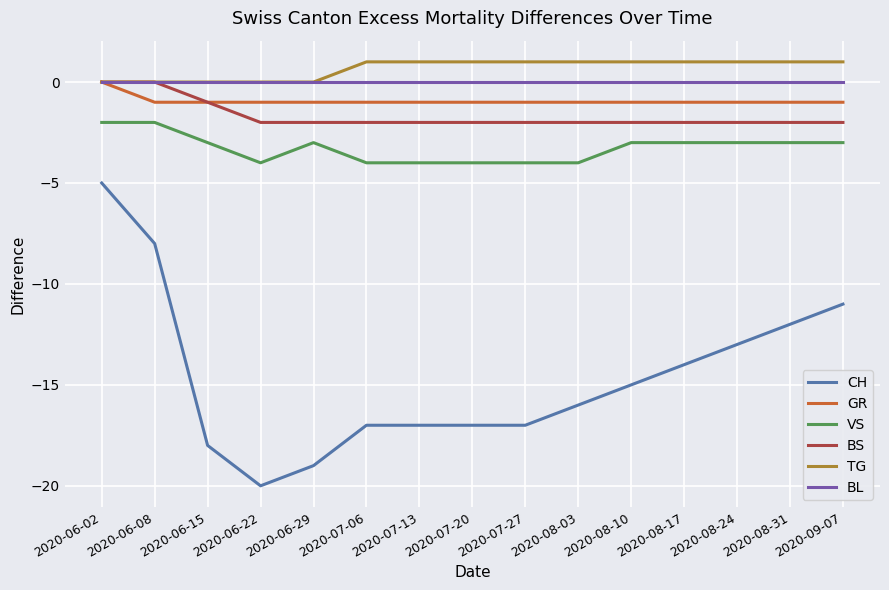

Rank the series at 2020-07-13 from highest to lowest value.

TG, BL, GR, BS, VS, CH